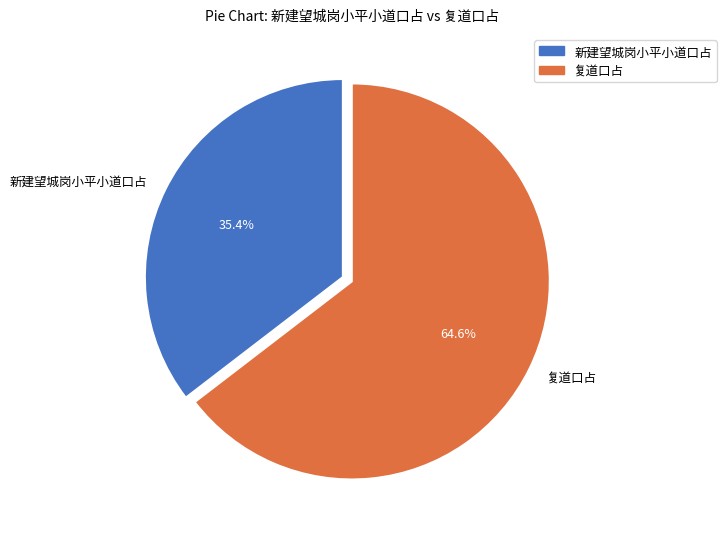

How many slices are in this pie chart?

2